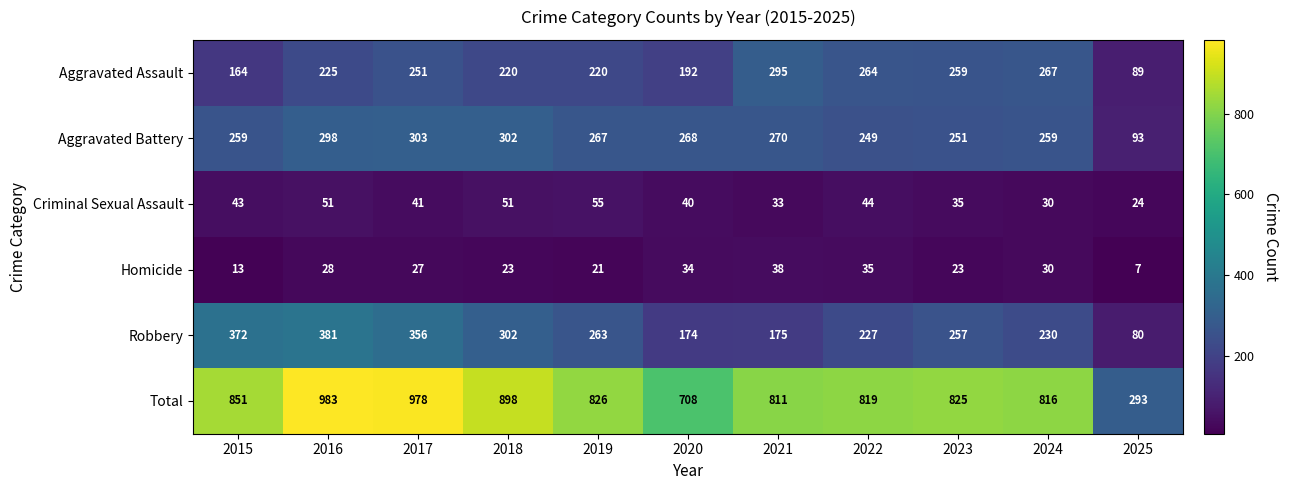

What is the total value across all series at 2025?

586